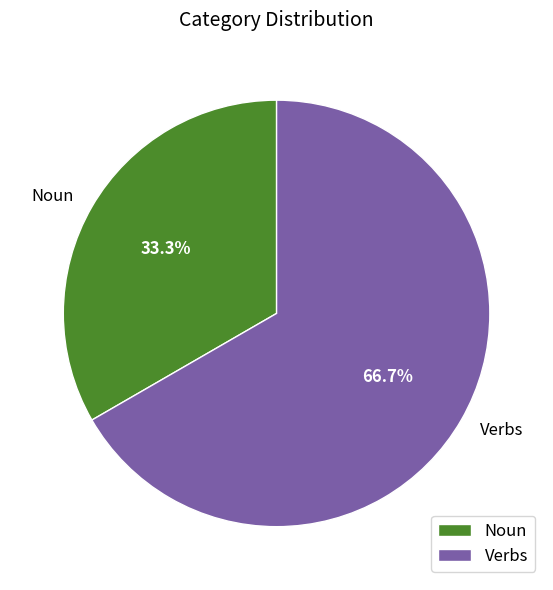

To the nearest percent, what is the combined percentage of Verbs and Noun?

100%